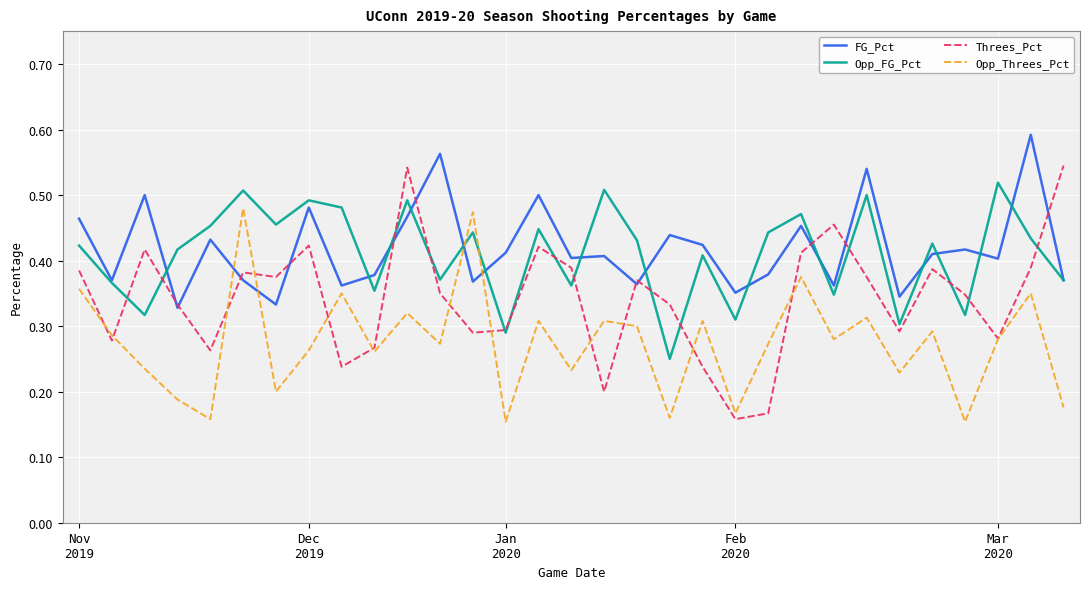

Which series has the widest spread of values?

Threes_Pct